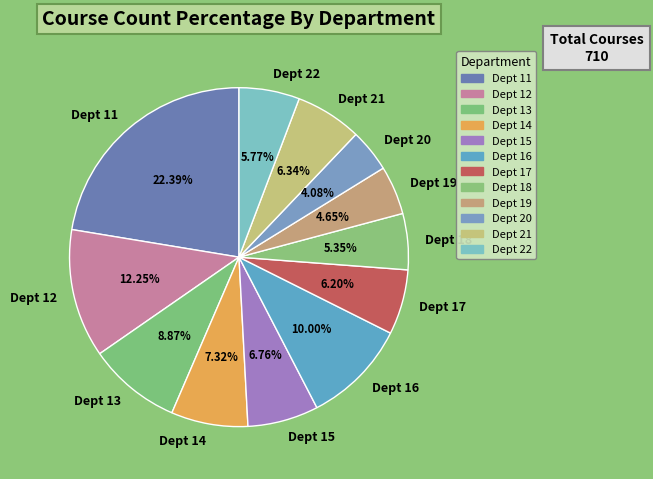

What percentage is the Dept 14 slice, to the nearest percent?

7%